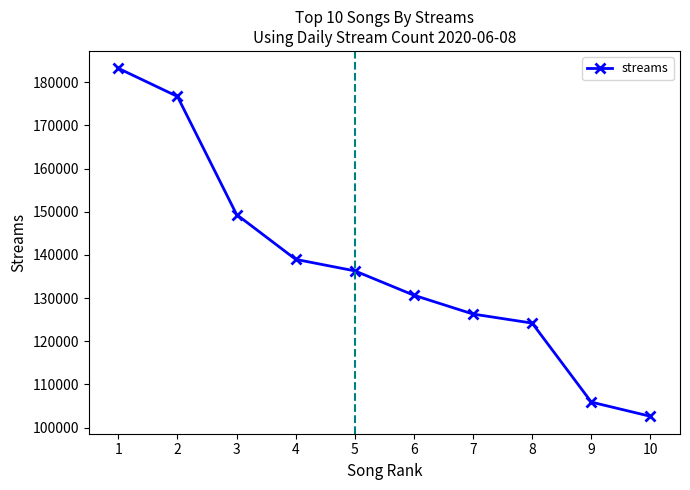

The chart shows a value of 41786 at 5. True or false?

False